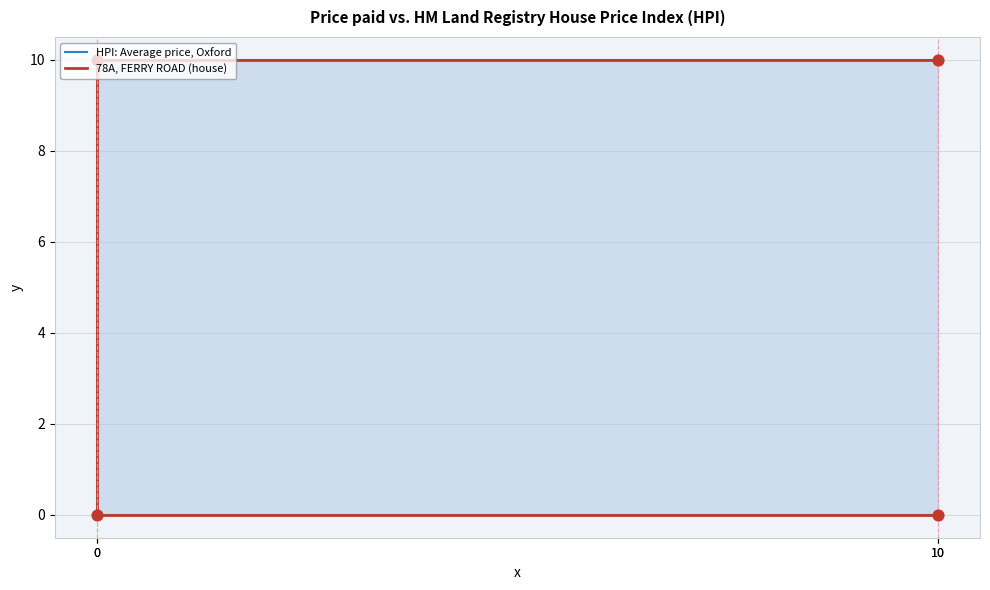

Is the value of 78A, FERRY ROAD (house) at 0 greater than the value of HPI: Average price, Oxford at 0?

No